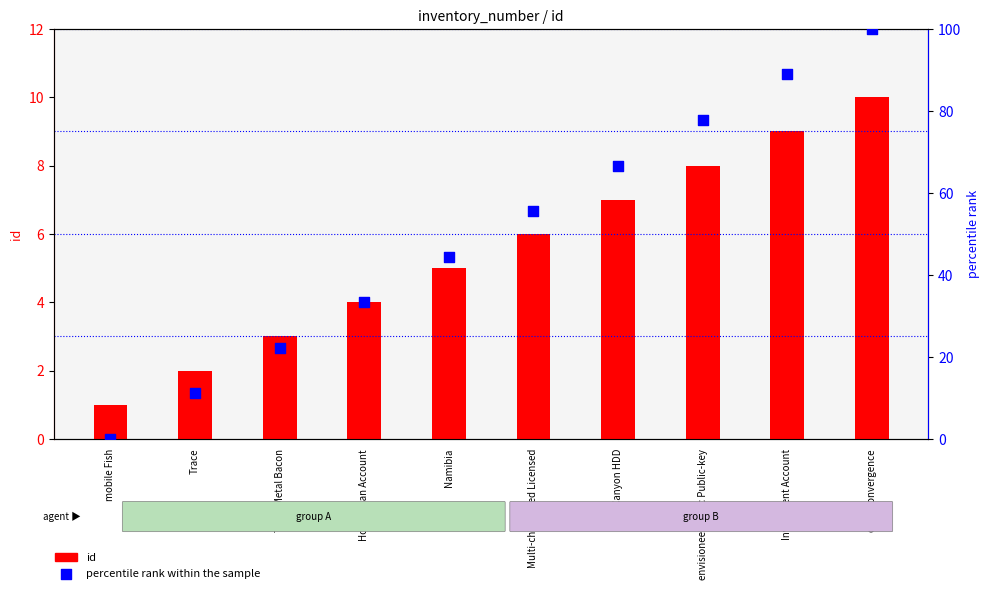

What are all the series names shown in the legend?

id, percentile rank within the sample